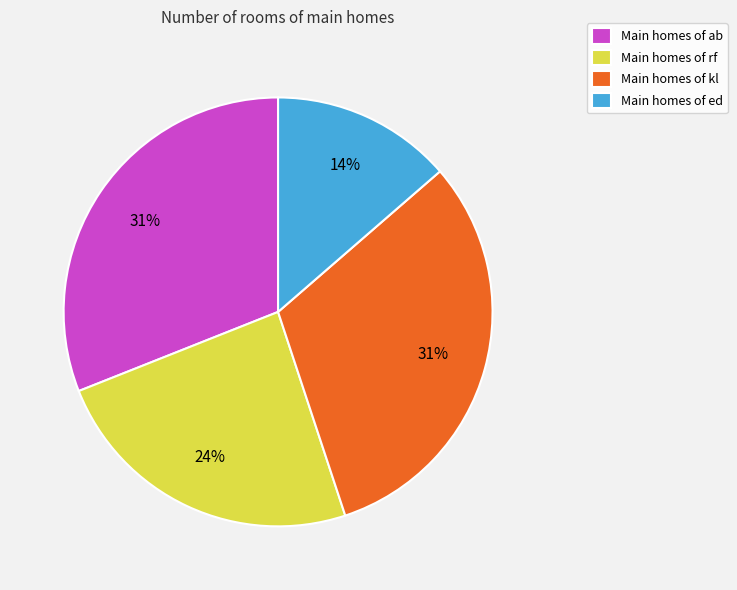

To the nearest percent, what is the average slice percentage?

25%